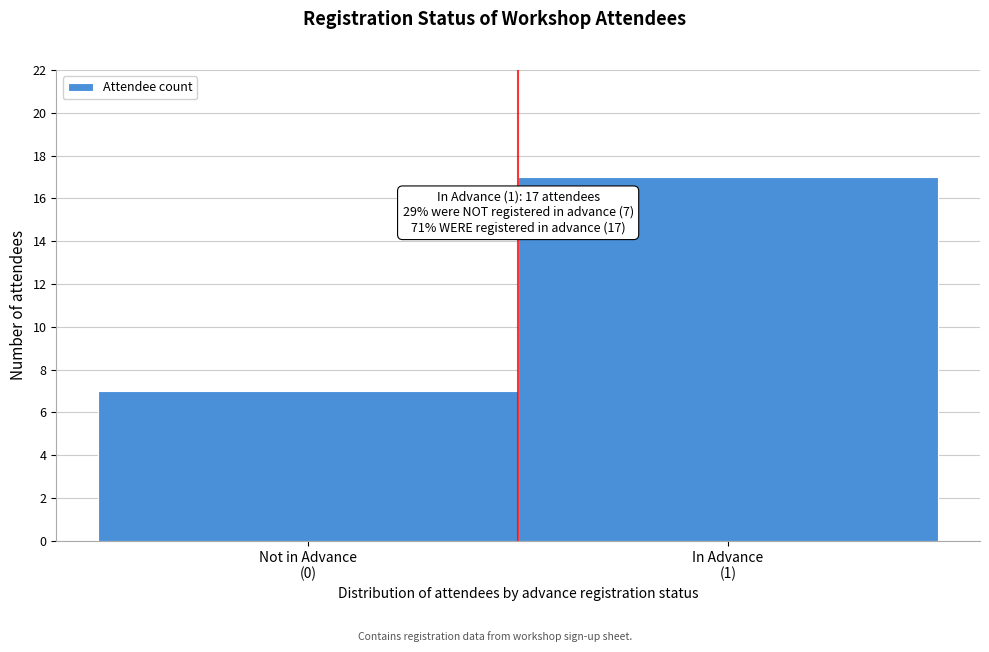

Reading left to right, list all the values displayed in this chart.

7	17